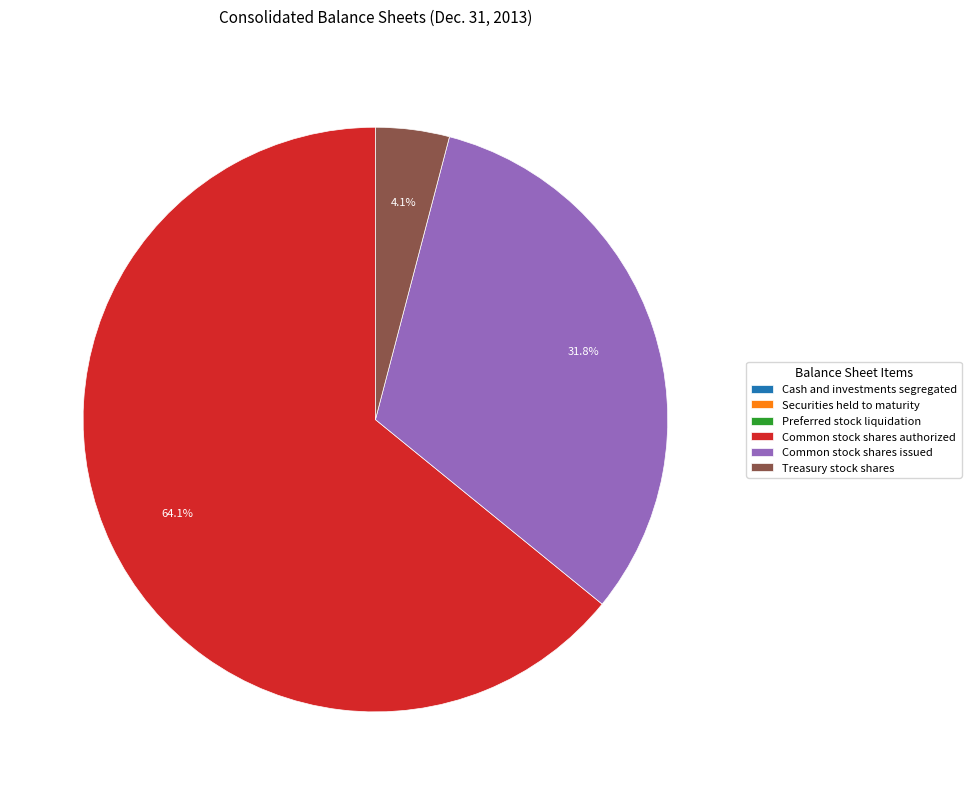

Is Common stock shares authorized the majority of the pie?

Yes